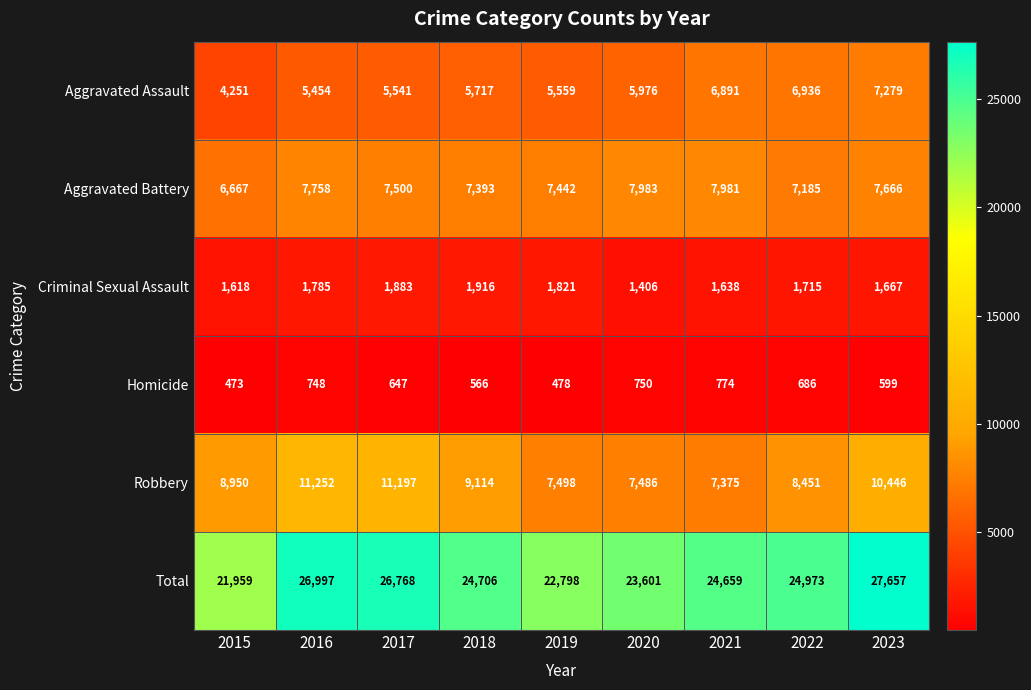

Which category has the highest value in the Aggravated Battery series?

2020